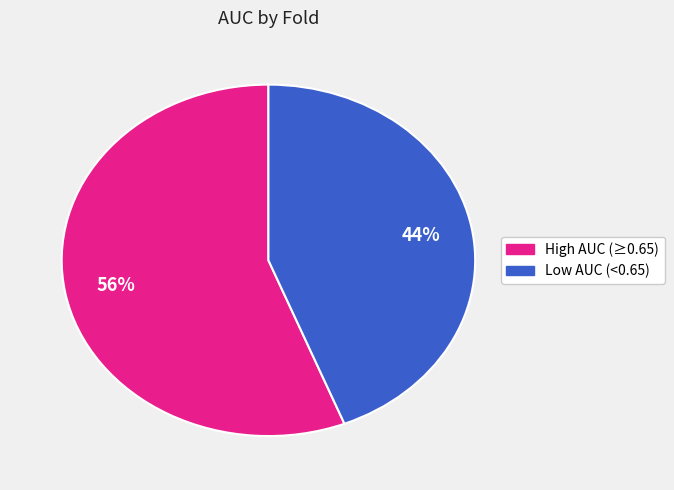

To the nearest percent, what is the average slice percentage?

50%